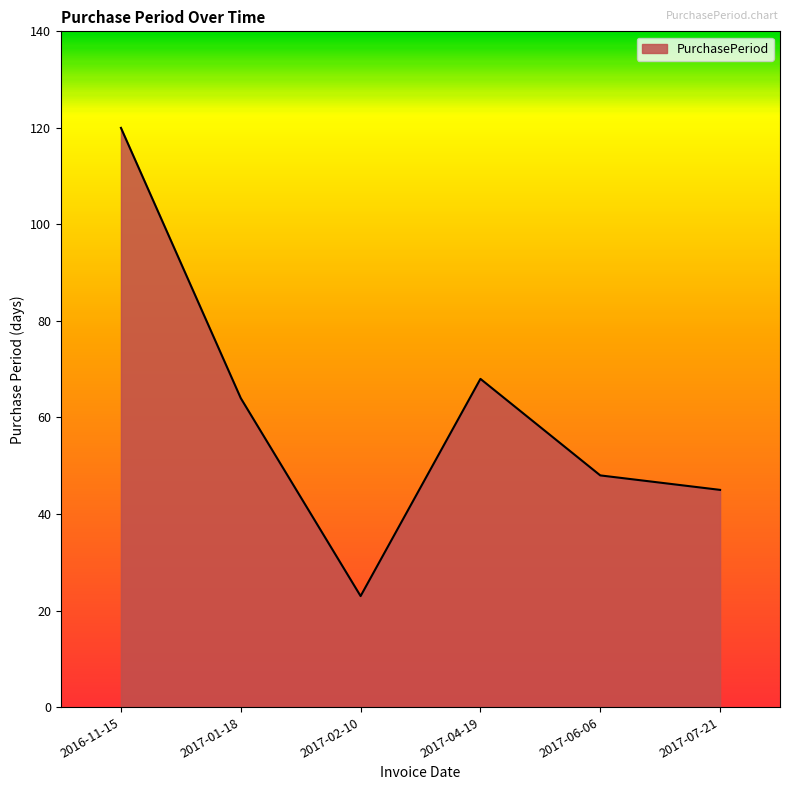

True or false: the data has more than 0 interior local peaks.

True